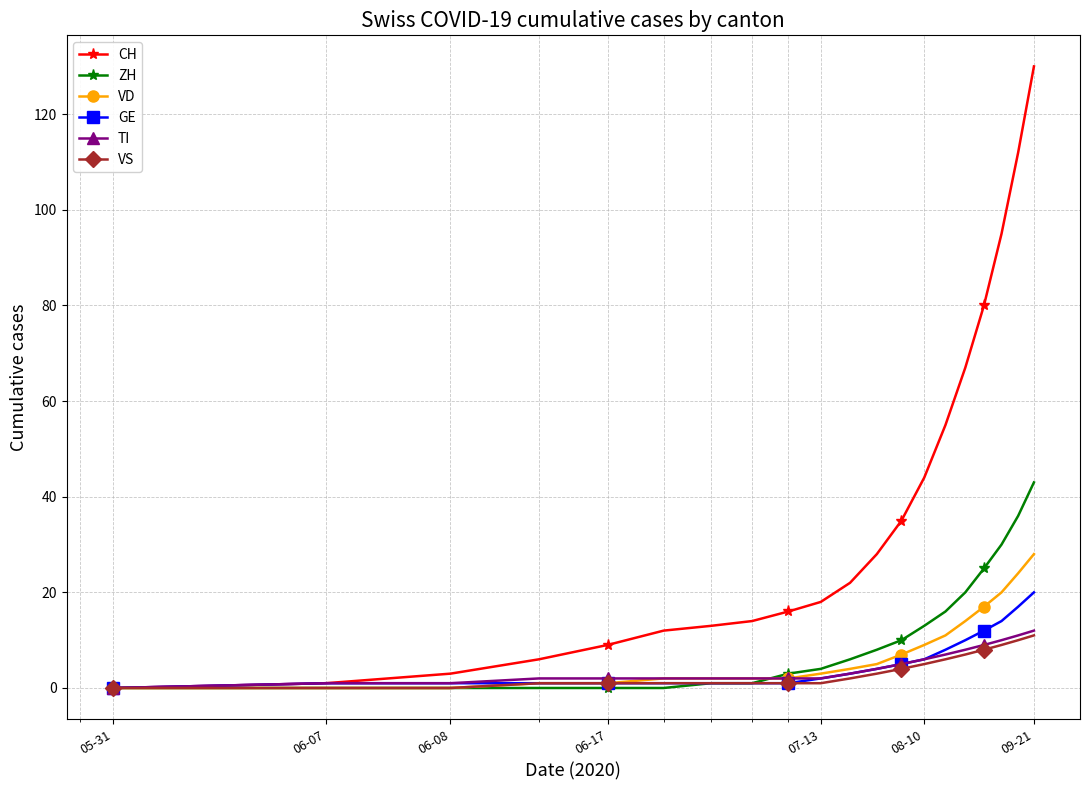

What is the maximum value for CH?

130